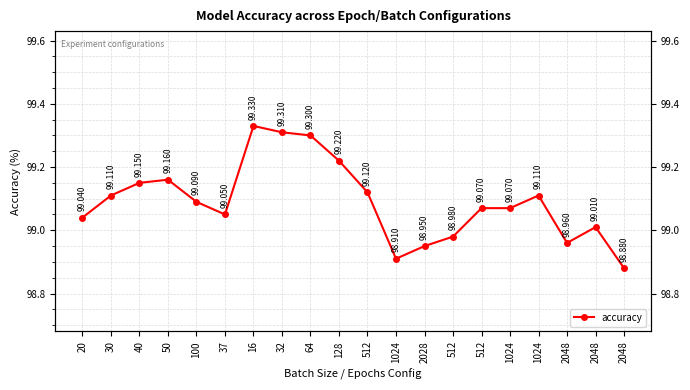

Count the number of data series in this chart.

1